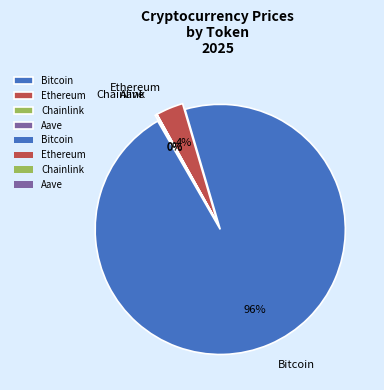

To the nearest percent, what is the difference between the Chainlink and Ethereum slice percentages?

4%